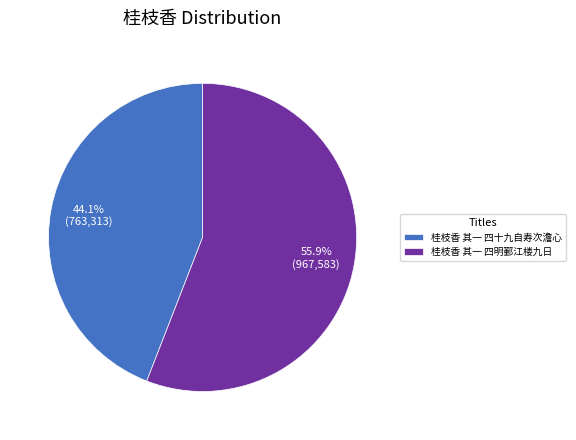

Rank the categories by value from highest to lowest.

桂枝香 其一 四明鄞江楼九日, 桂枝香 其一 四十九自寿次澹心